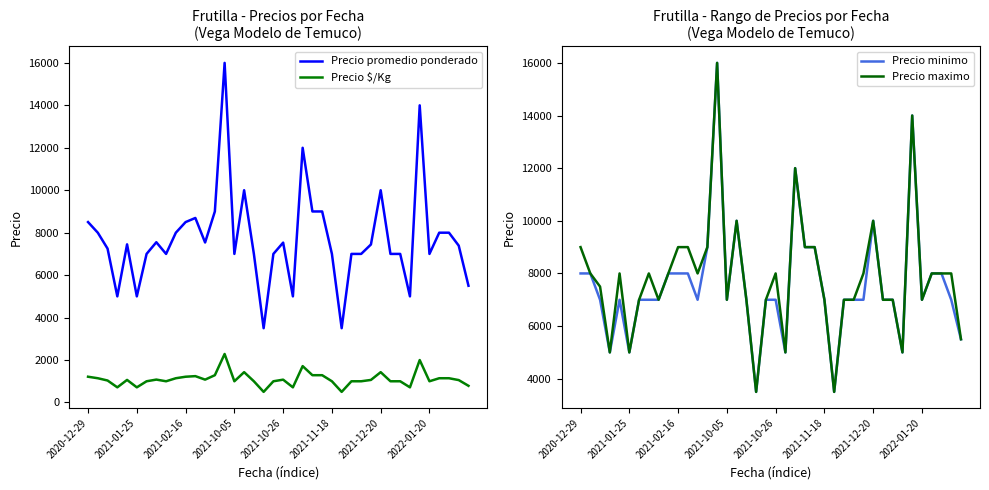

Is the value of Precio promedio ponderado at 18 greater than the value of Precio minimo at 8?

No